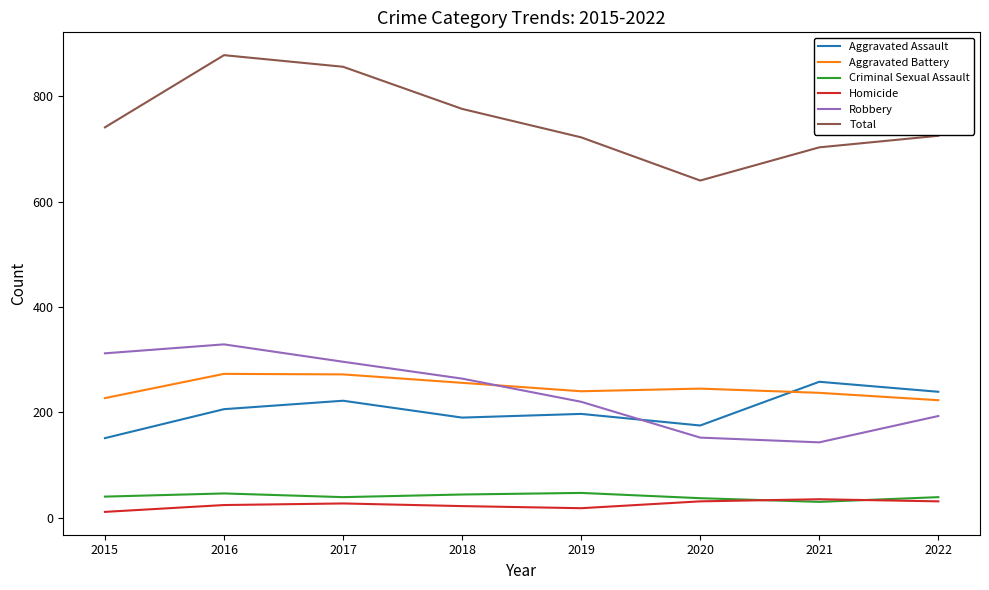

What is the difference between the Homicide values at 2022 and 2015?

20